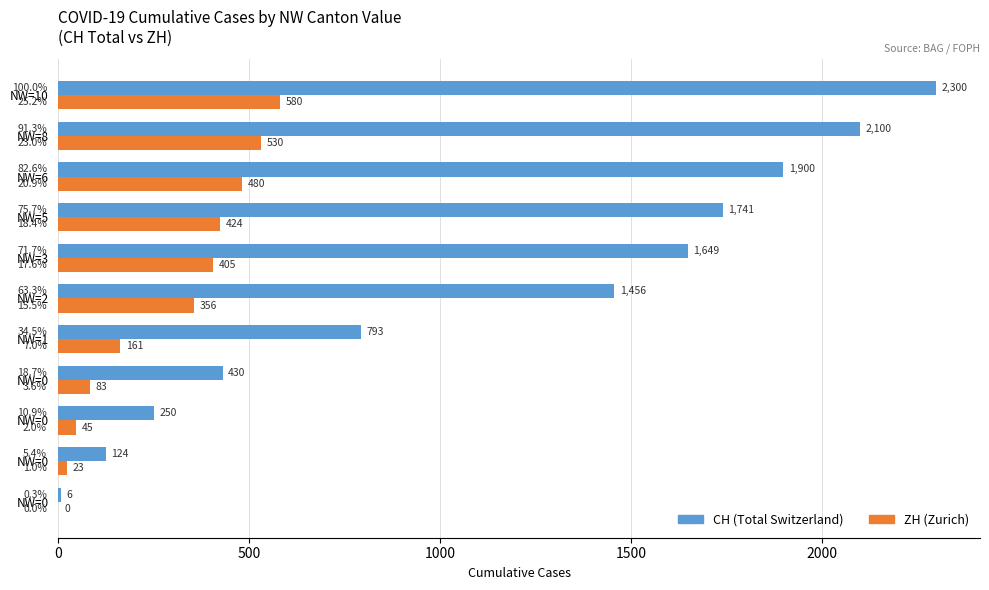

How many values in the ZH (Zurich) series exceed 356?

5